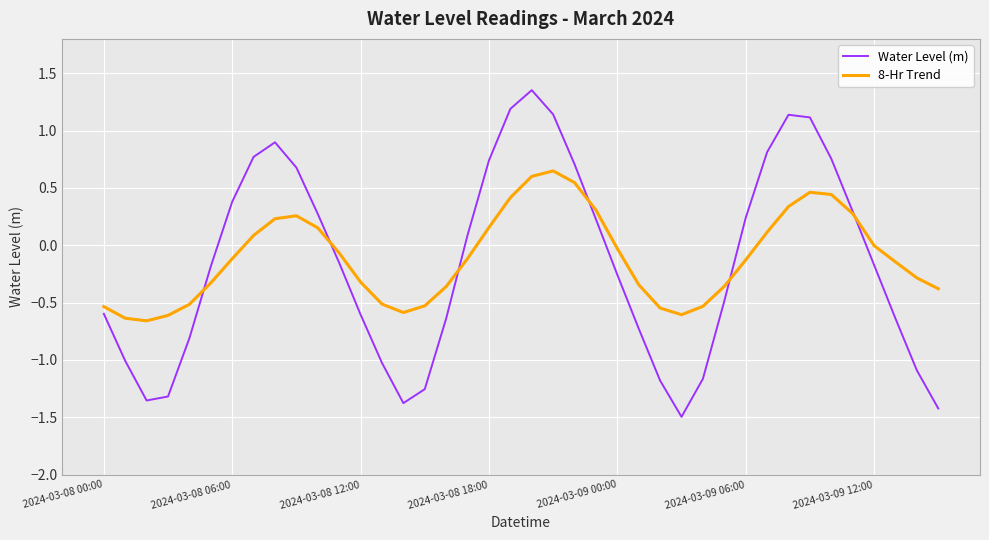

How many categories are shown in the chart?

40